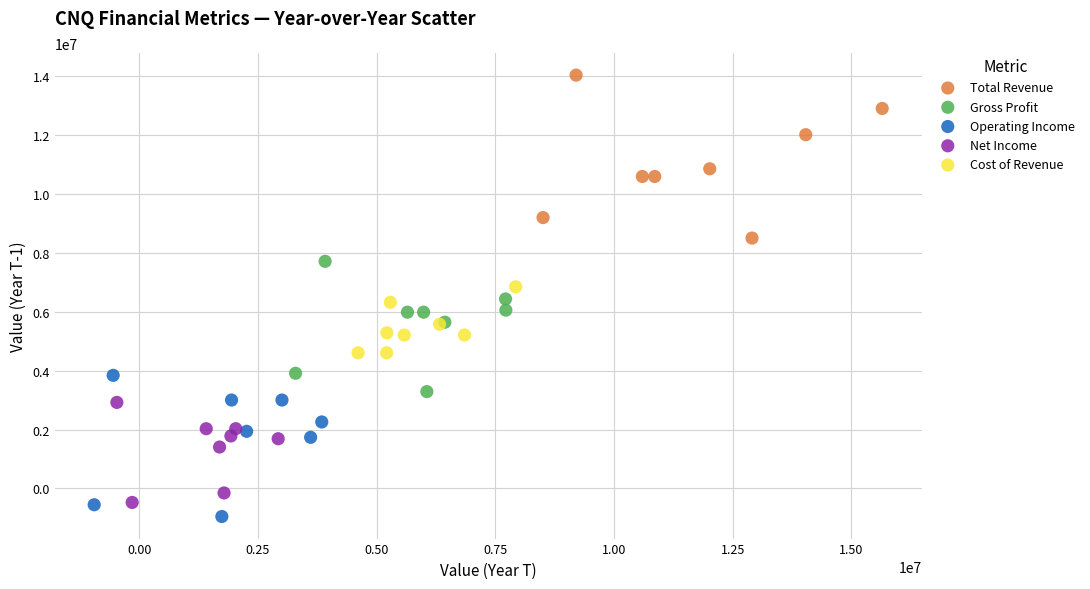

Which series has the widest spread of Y values?

Total Revenue